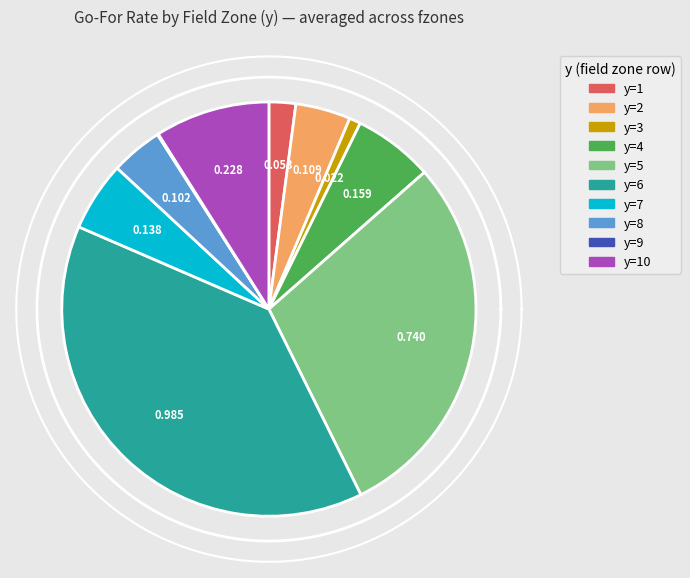

Is there any slice that represents more than half of the pie?

No